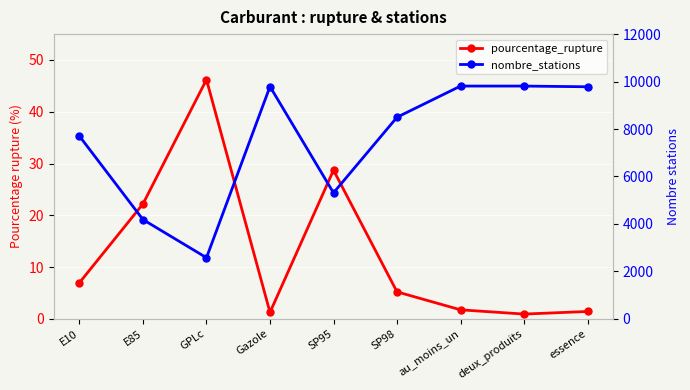

What position from the right is Gazole?

6